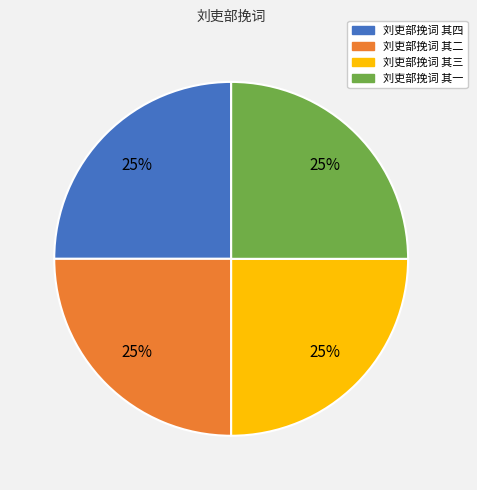

Approximately how many times larger is the value at 刘吏部挽词 其四 compared to 刘吏部挽词 其一?

1.0